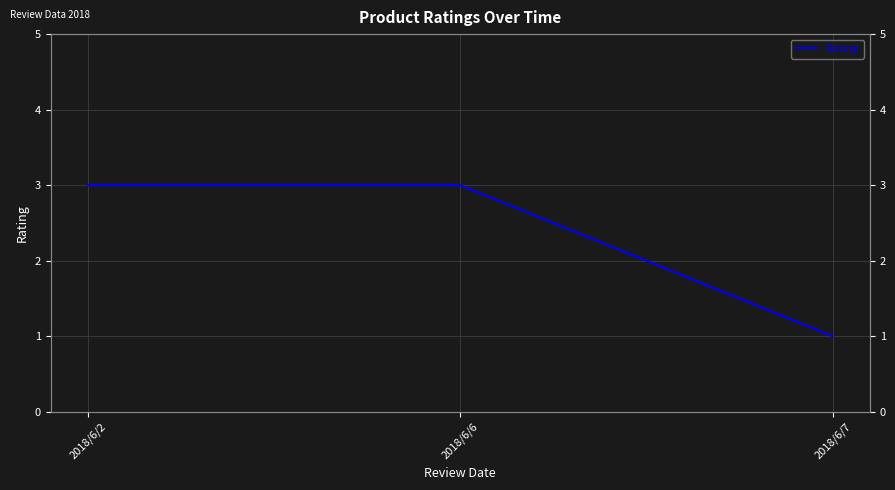

Read the value at 2018/6/6.

3